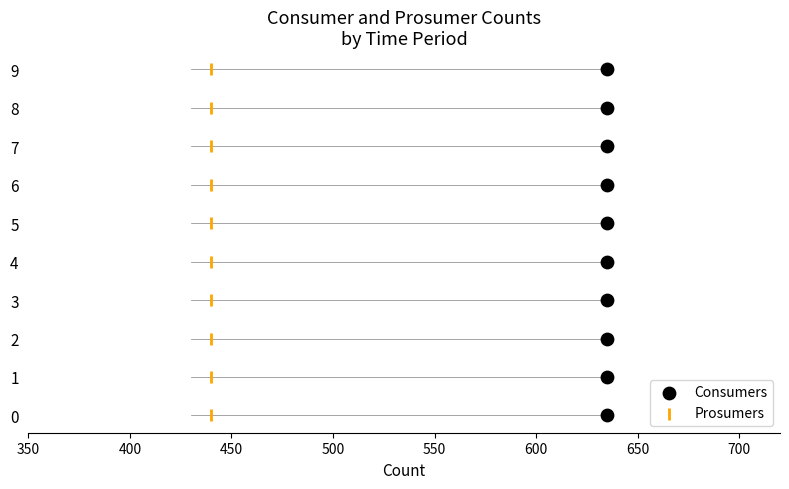

Which series reaches the minimum Y coordinate?

Consumers